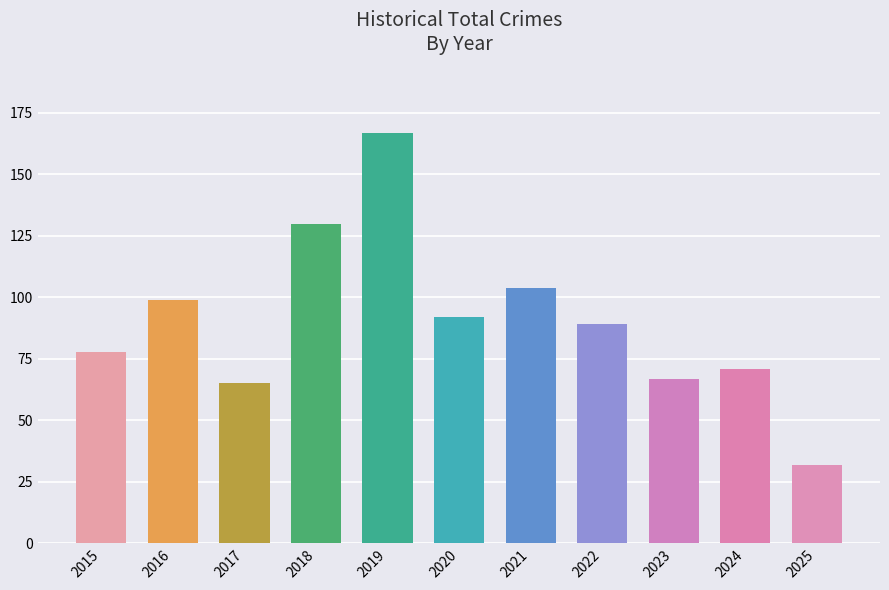

Reading right to left, extract all data points from this chart.

32	71	67	89	104	92	167	130	65	99	78